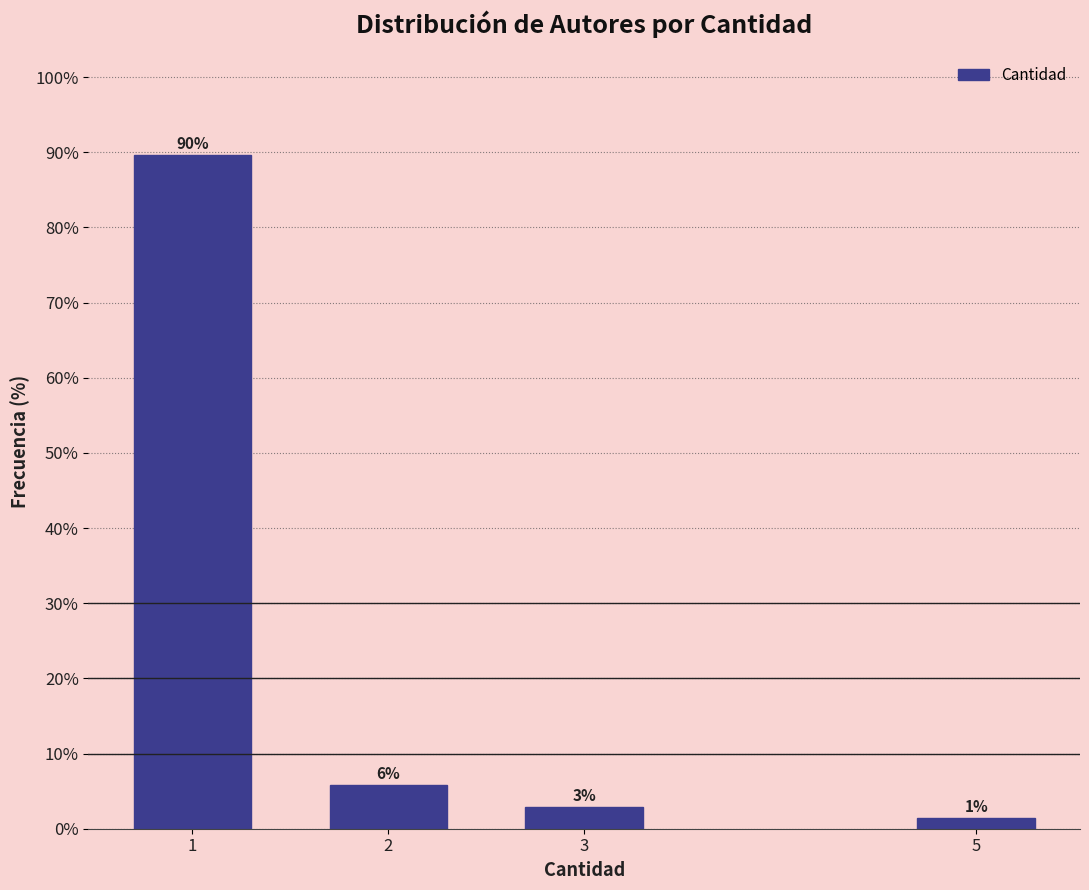

Does the chart contain any negative values?

No